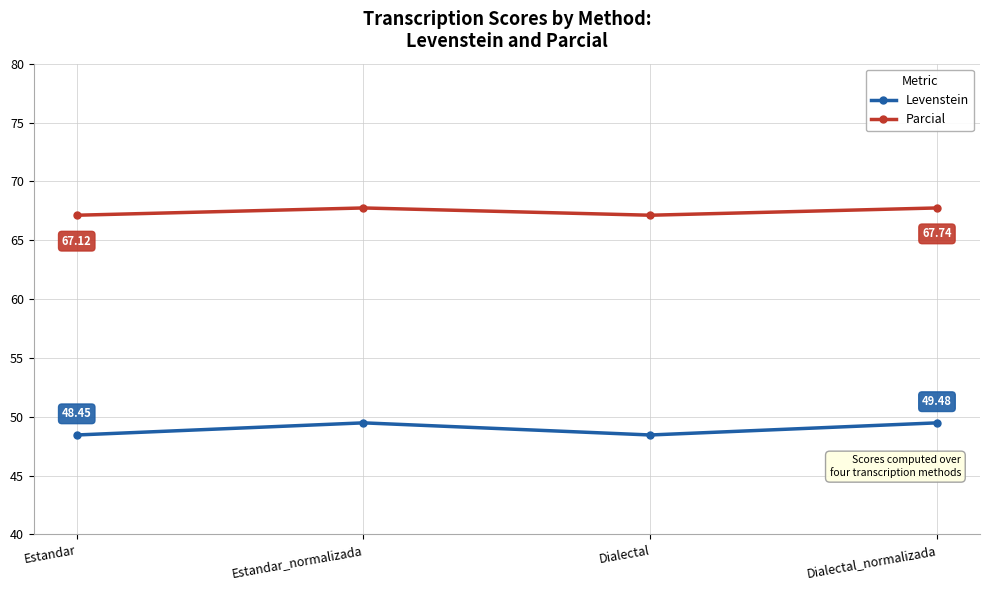

Reading left to right, extract all data points from this chart.

Levenstein: 48.5	49.5	48.5	49.5
Parcial: 67.1	67.7	67.1	67.7